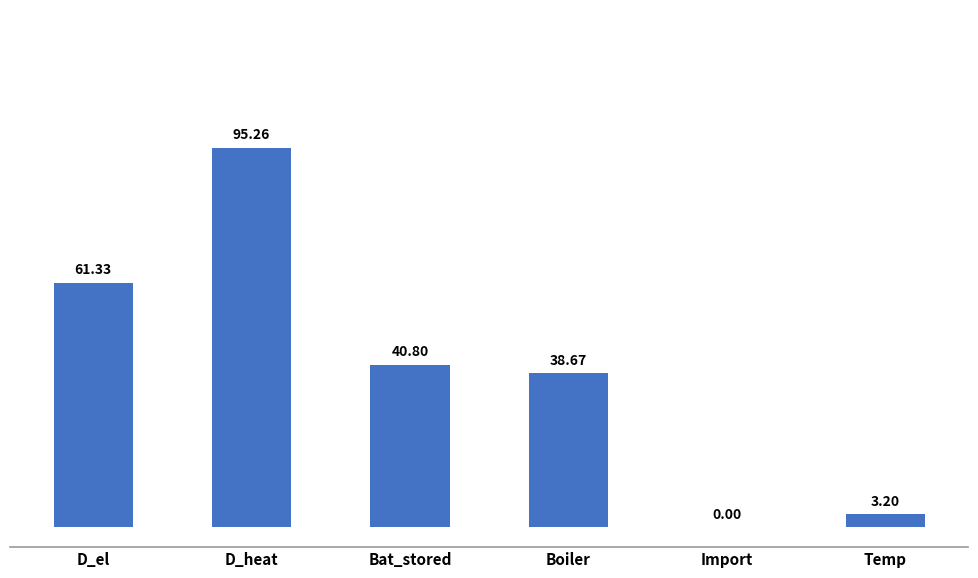

The chart shows a value of 55.1 at Boiler. True or false?

False